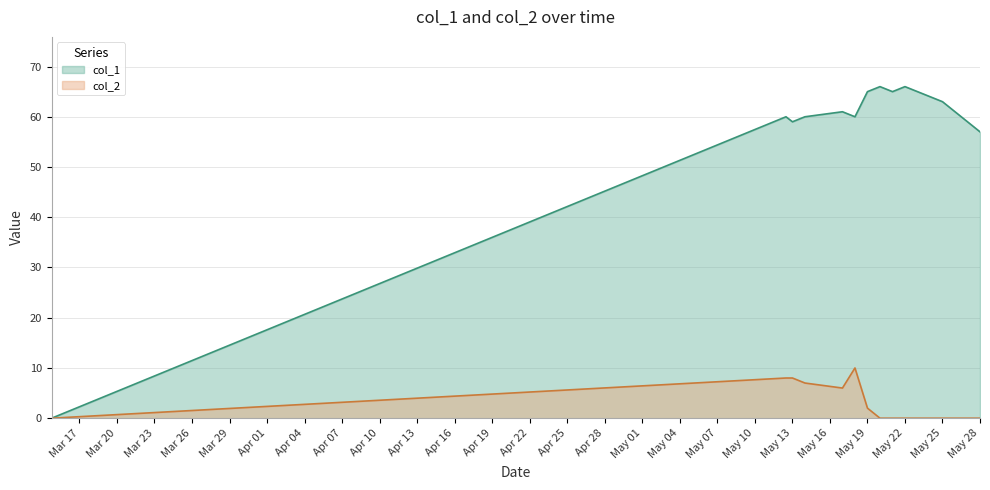

True or false: col_2 and col_1 cross at least once.

False